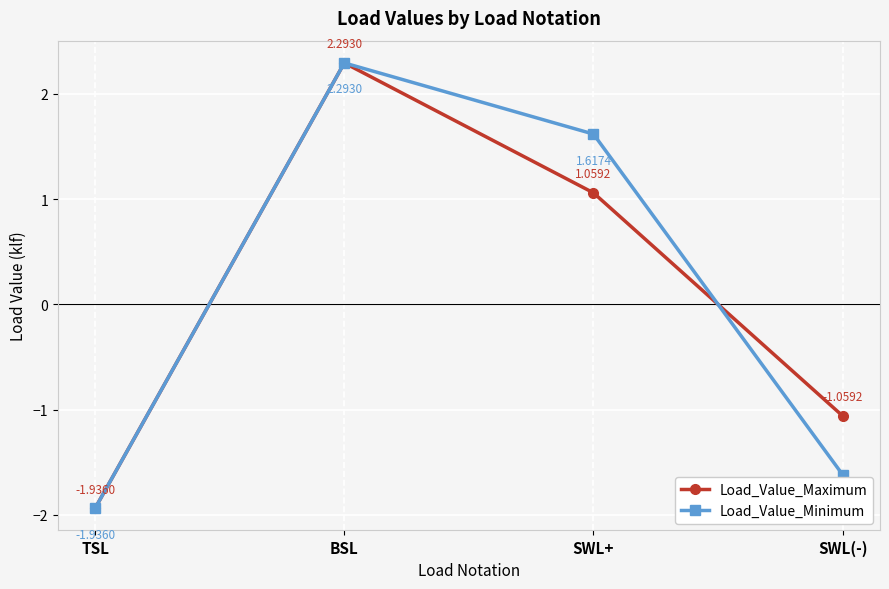

Is the value of Load_Value_Minimum at TSL greater than the value of Load_Value_Maximum at BSL?

No